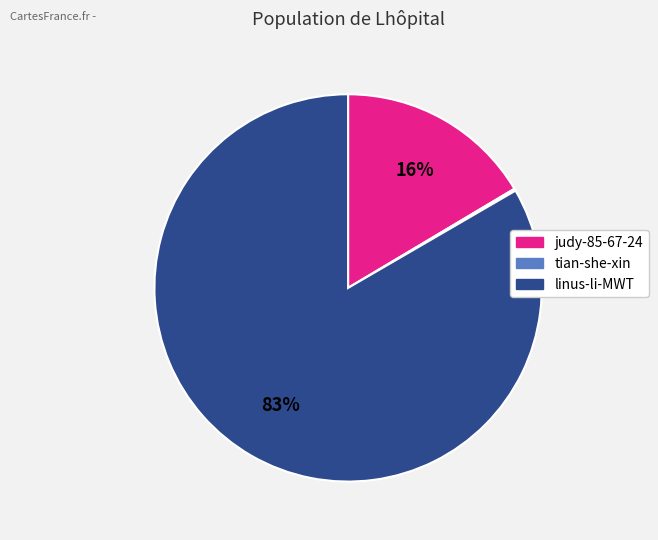

What is the largest slice in the pie chart?

linus-li-MWT